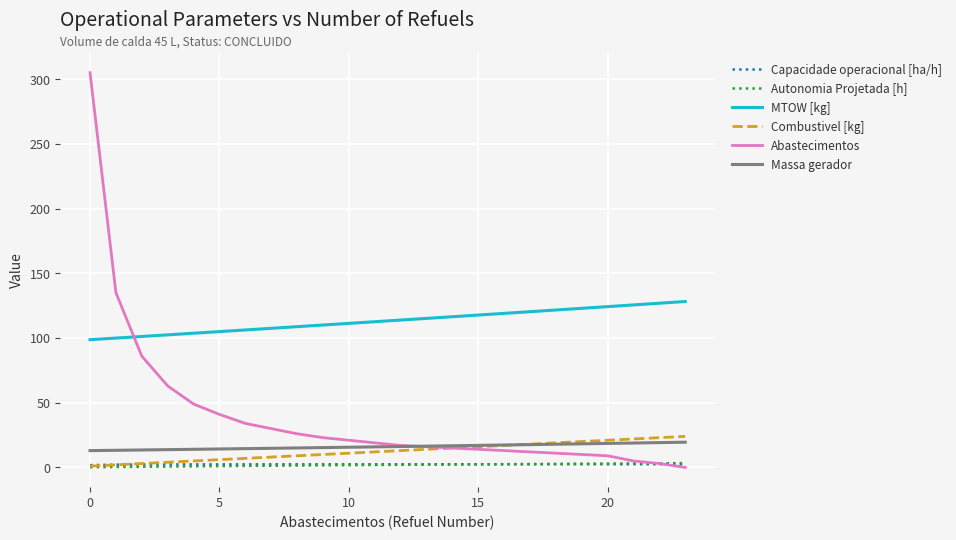

What is the maximum value for Combustivel [kg]?

24.0